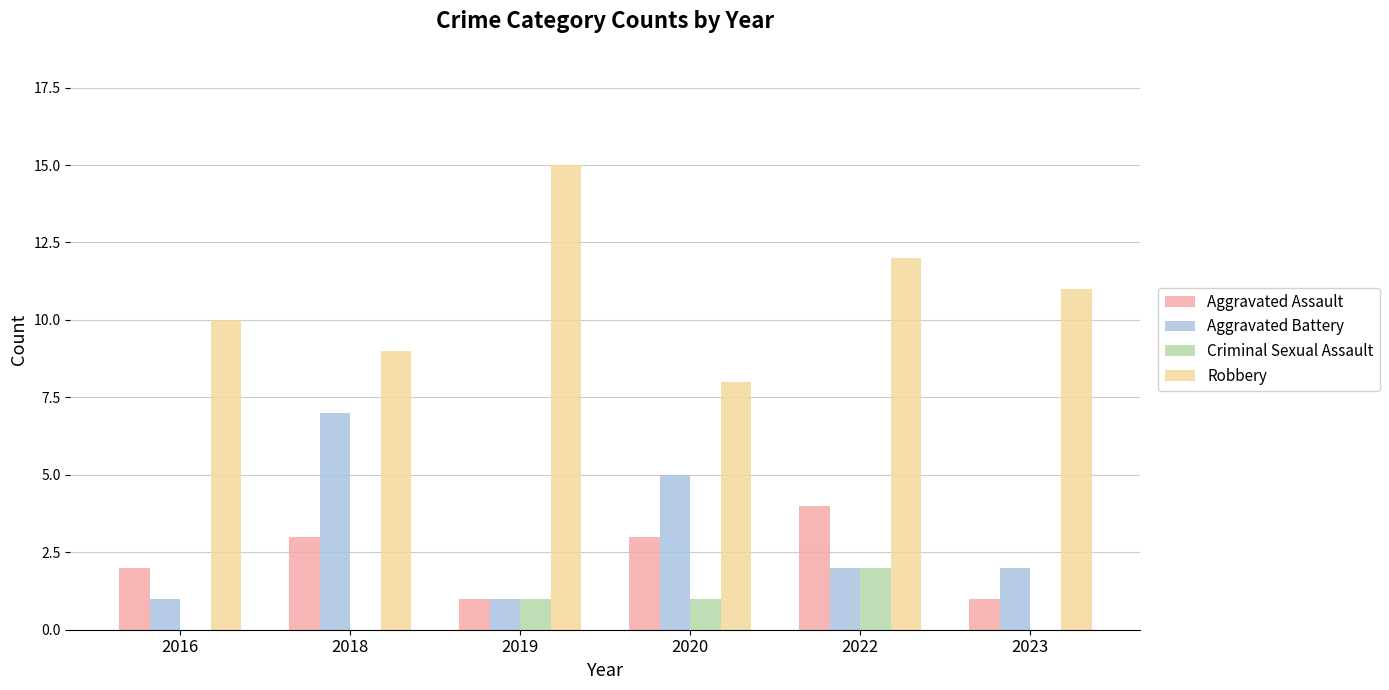

The Aggravated Battery series shows 2 at 2020. True or false?

False